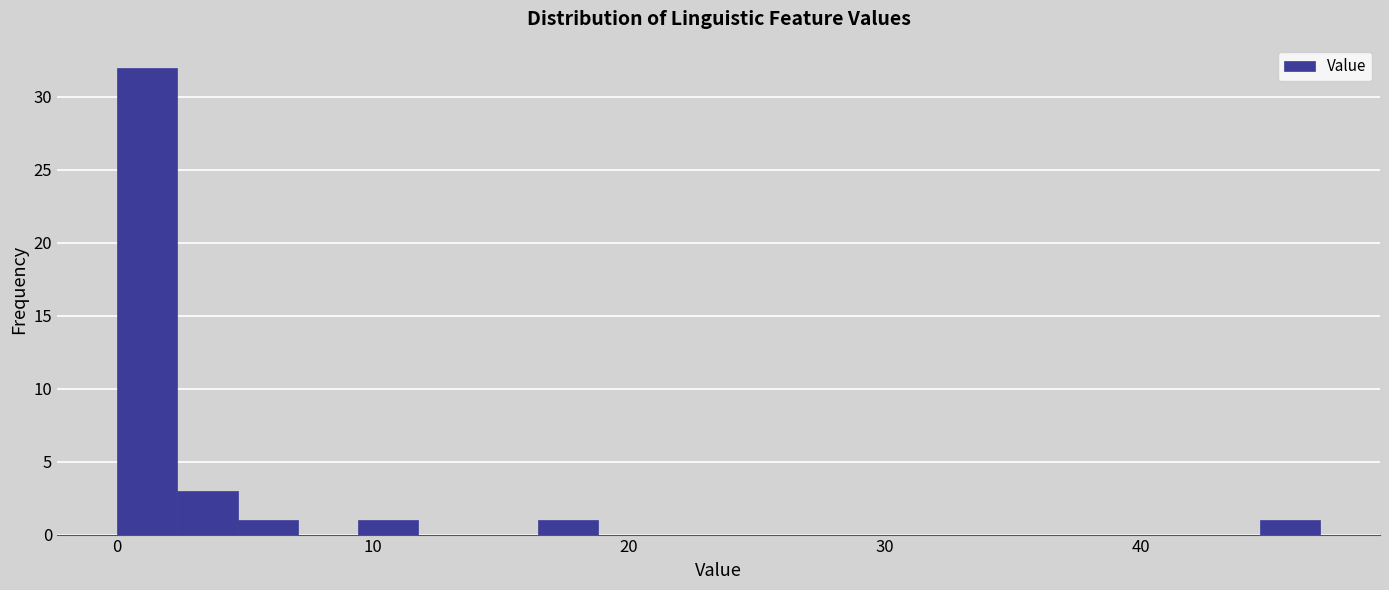

Read against the x-axis, roughly where is the centre of the tallest bar?

1